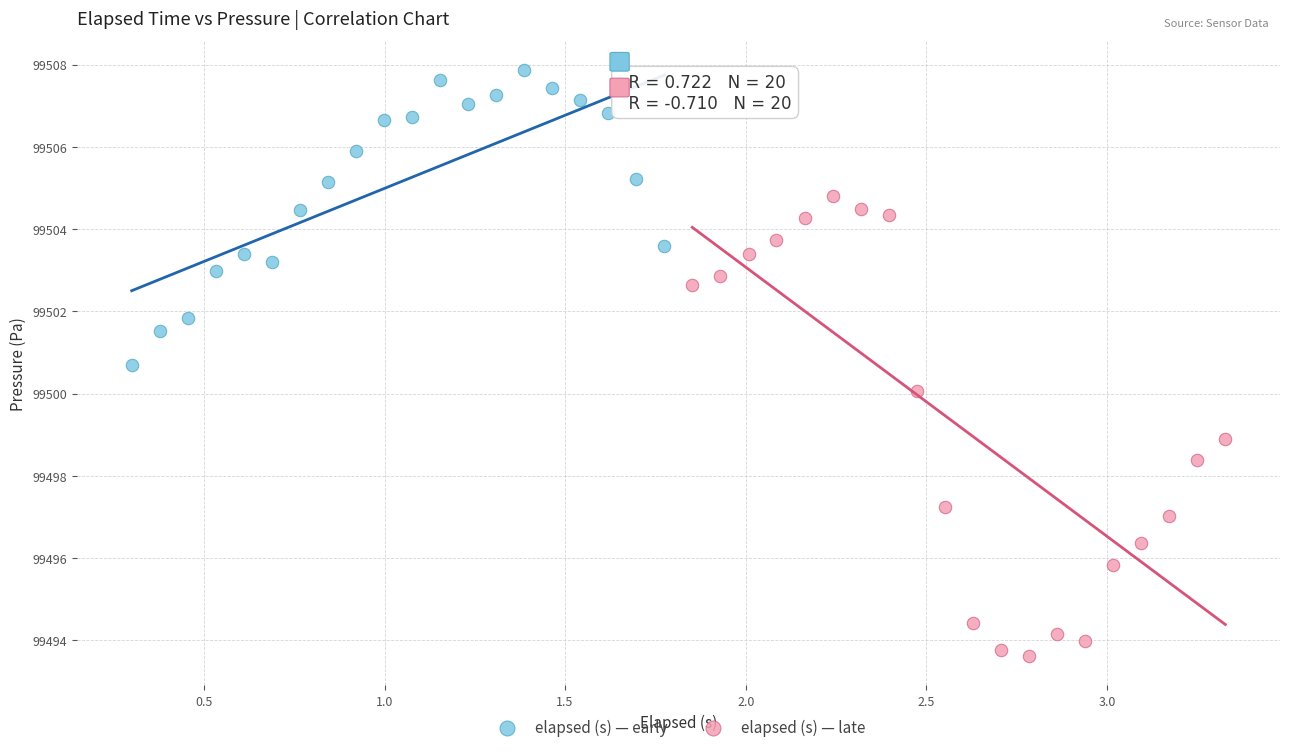

Which series reaches the maximum Y coordinate?

elapsed (s) — early